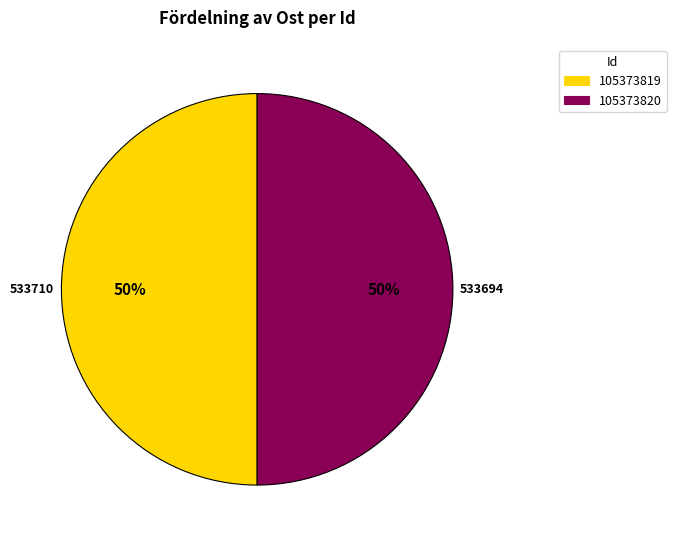

To the nearest percent, what portion does 105373819 represent?

50%